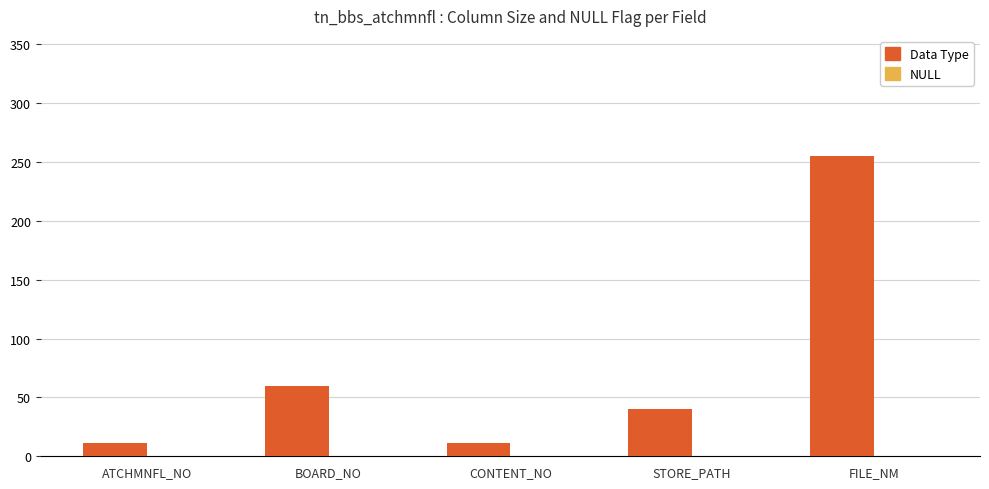

What position from the left is CONTENT_NO?

3